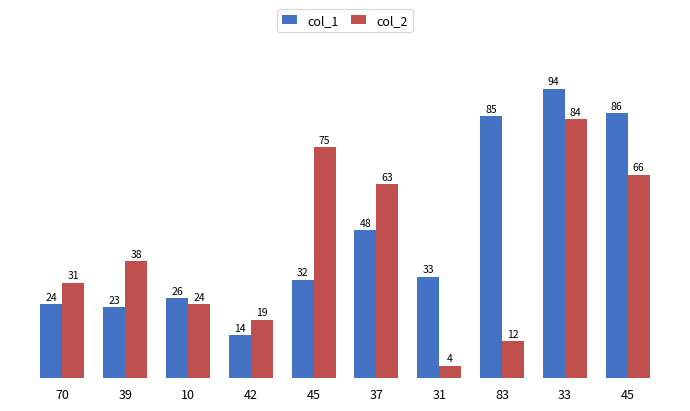

How many data points does each series have?

10